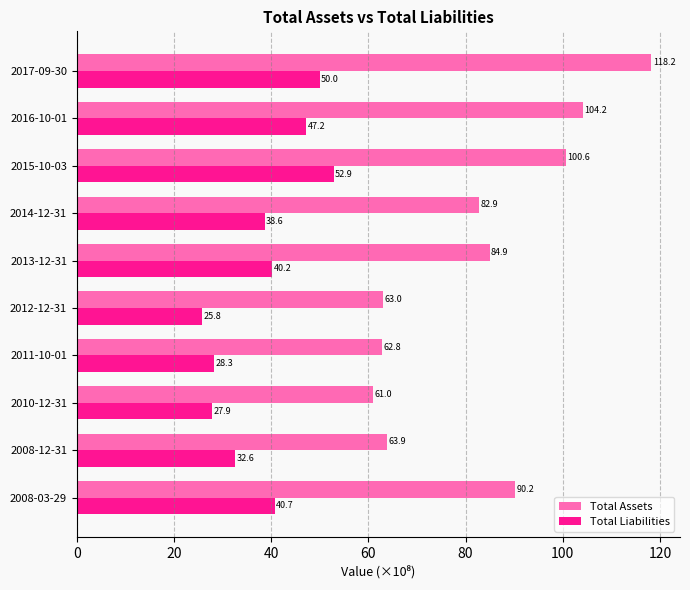

Between 2016-10-01 and 2015-10-03, which series saw the biggest shift?

Total Liabilities